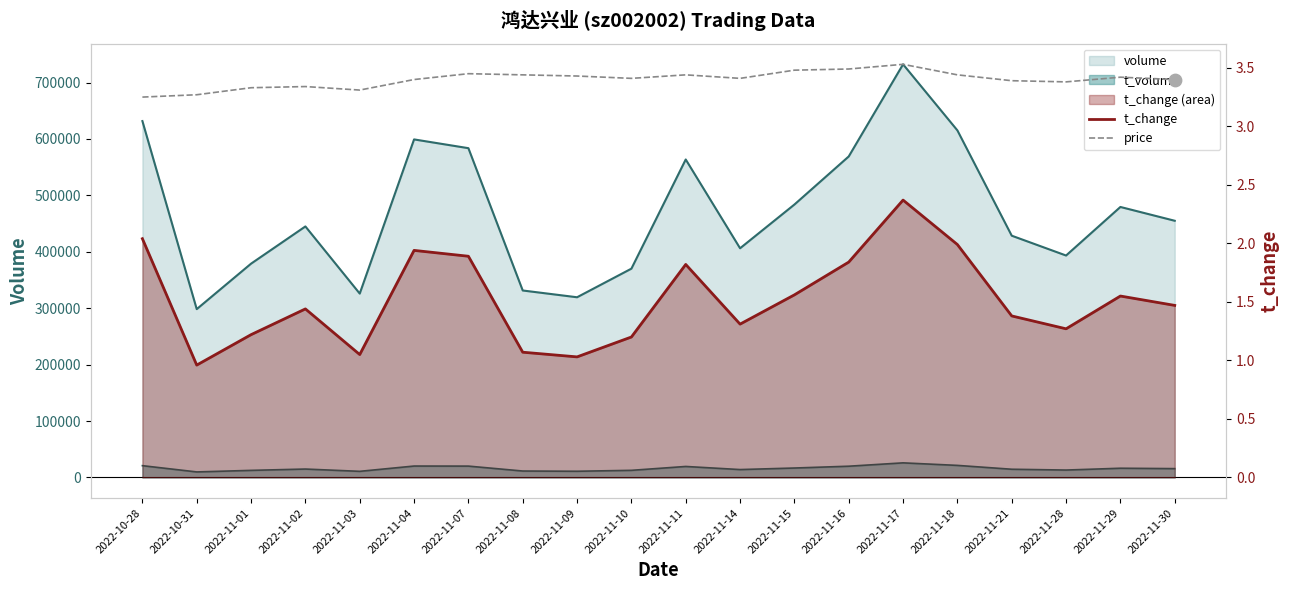

At which category is the sum across all series the highest?

2022-11-17